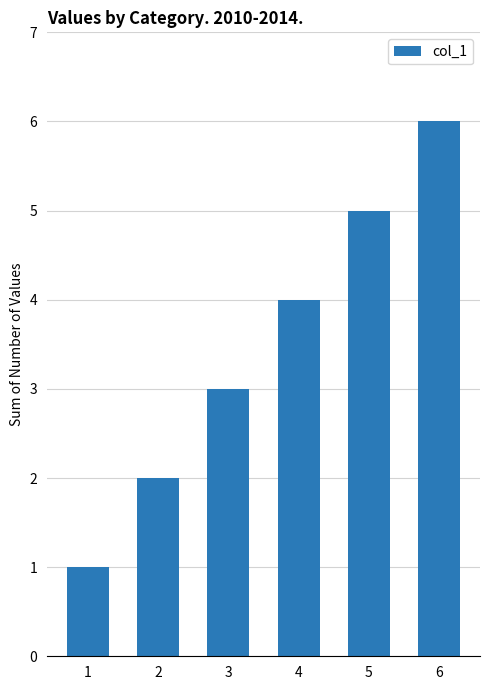

Does the chart contain any negative values?

No